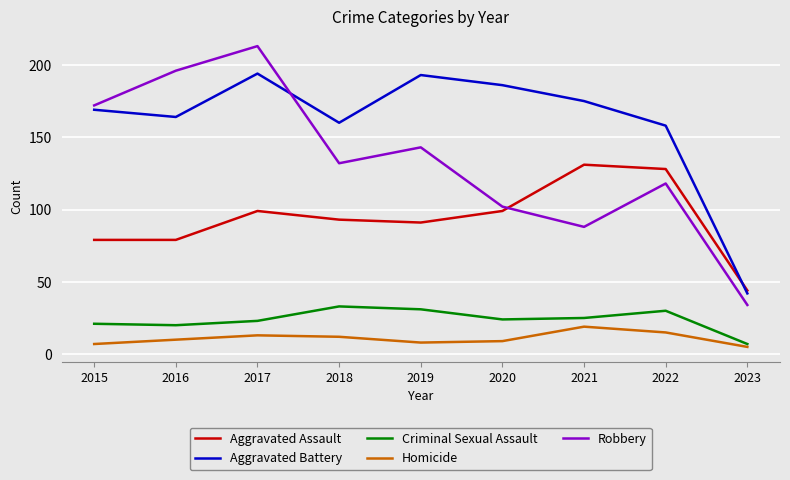

What is the sum of all Robbery values?

1198